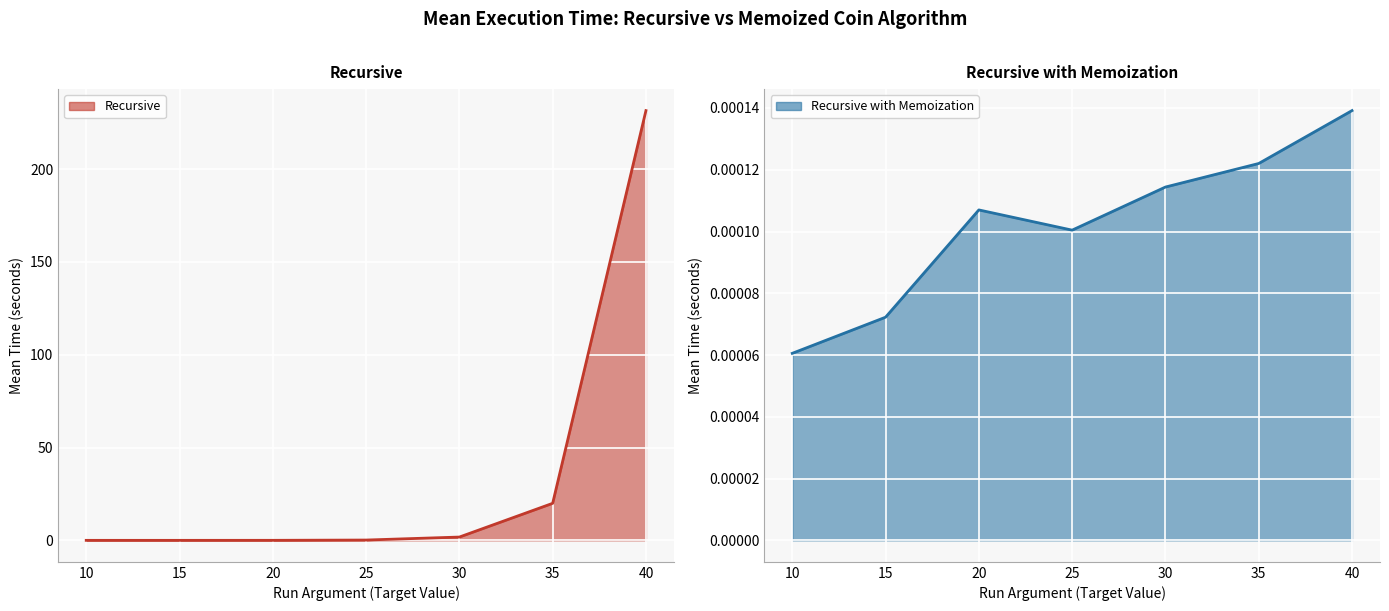

What is the highest value of the Recursive series?

231.5